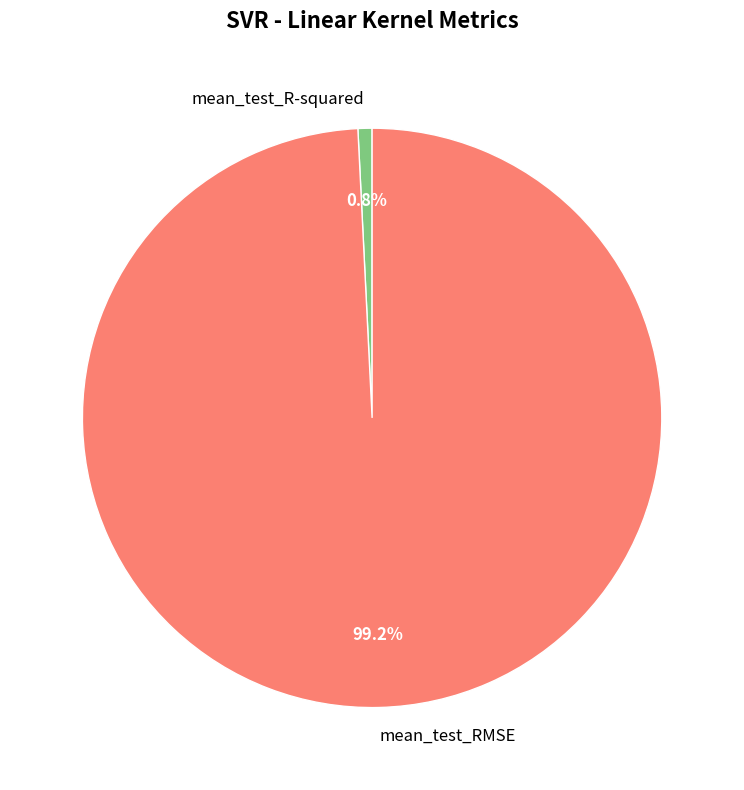

To the nearest percent, what percentage of the pie is mean_test_R-squared?

1%